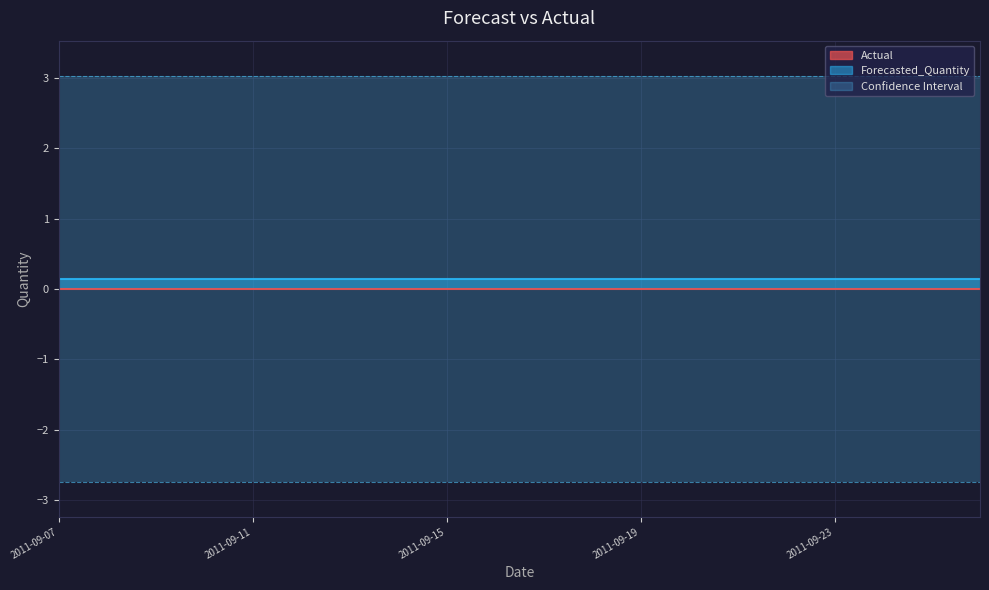

What is the maximum value shown in the chart?

3.0